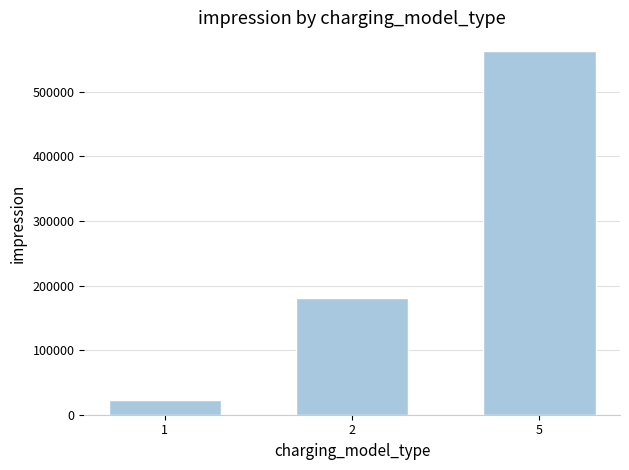

Between 2 and 5, which is larger?

5